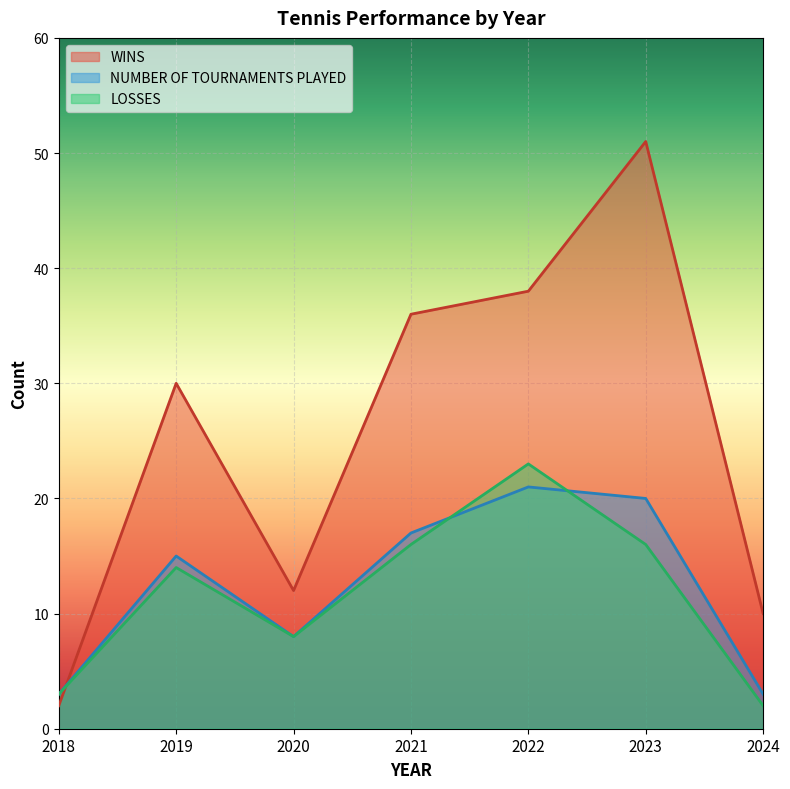

What are all the series names shown in the legend?

WINS, NUMBER OF TOURNAMENTS PLAYED, LOSSES